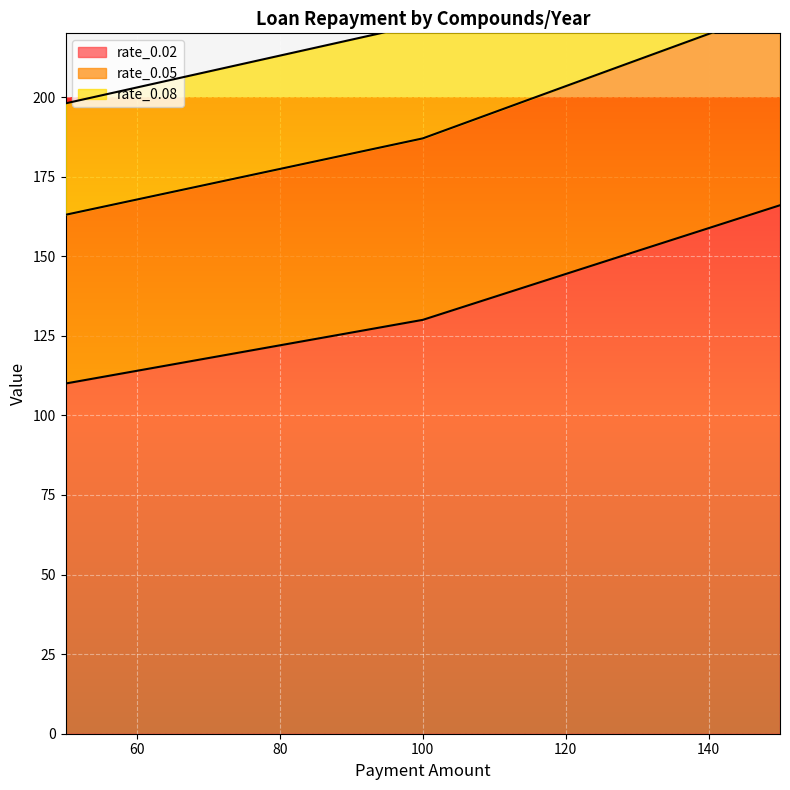

How many rate_0.02 values are between 110 and 166?

3